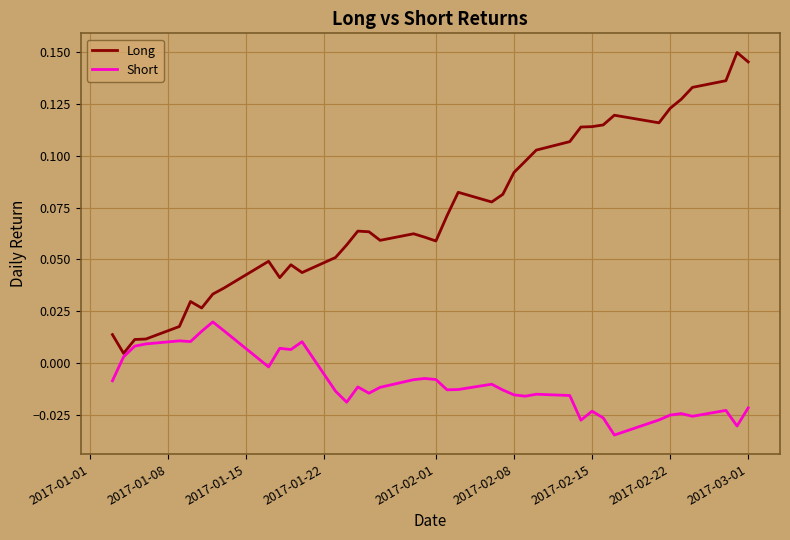

List the series in order of their overall mean, lowest first.

Short, Long